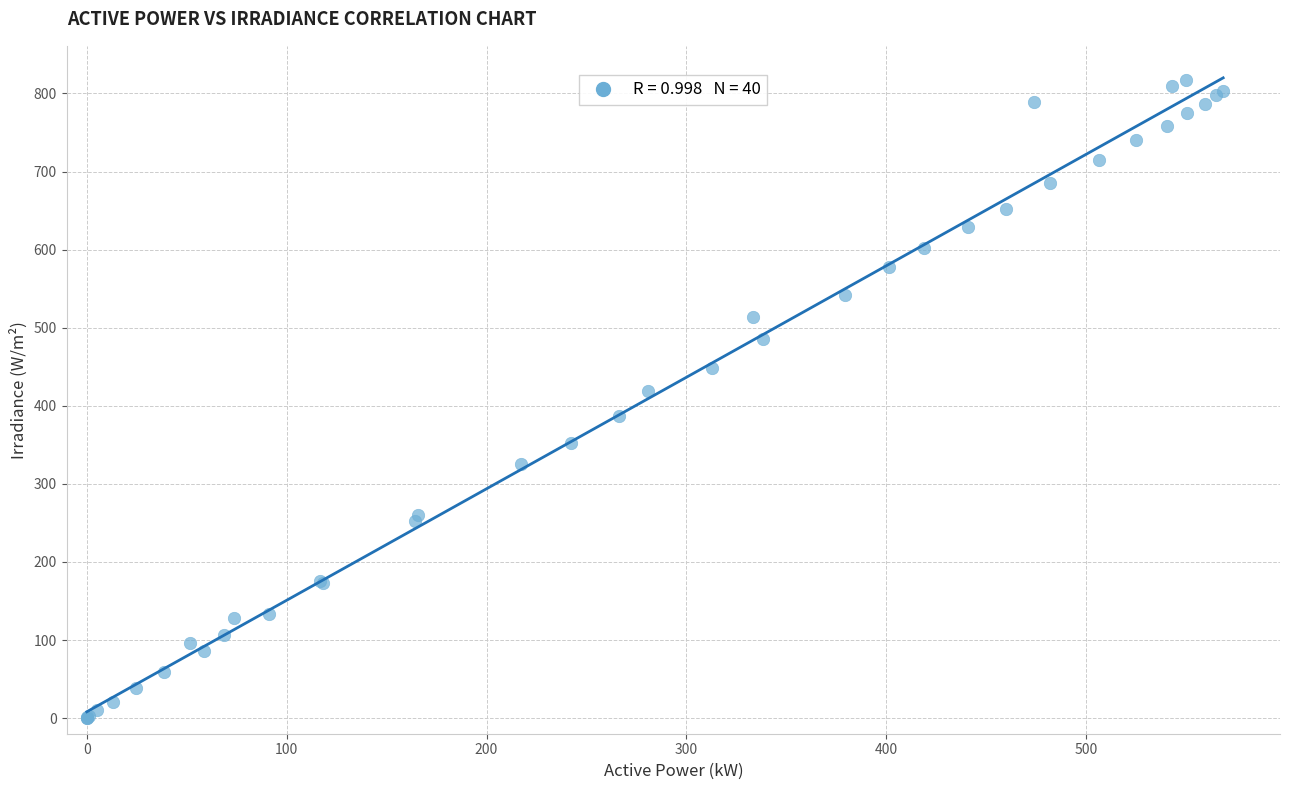

What Y value in the scatter plot is closest to 408?

419